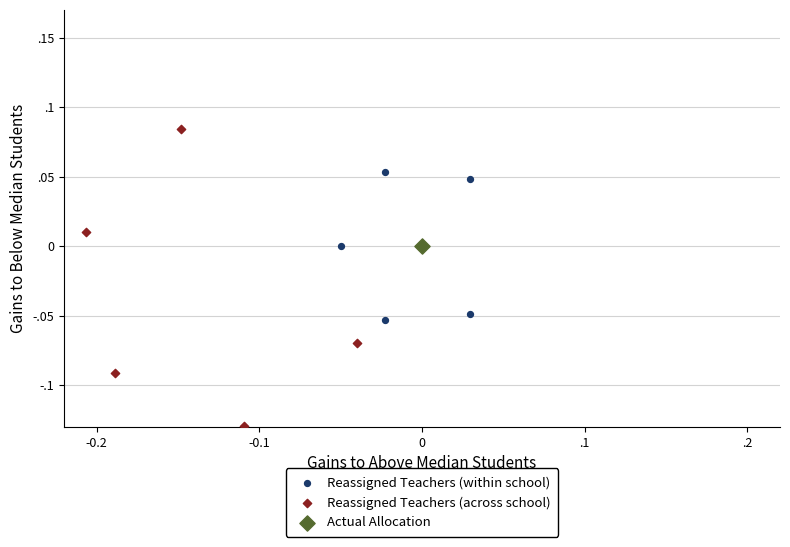

What are all the series names shown in the legend?

Reassigned Teachers (within school), Reassigned Teachers (across school), Actual Allocation